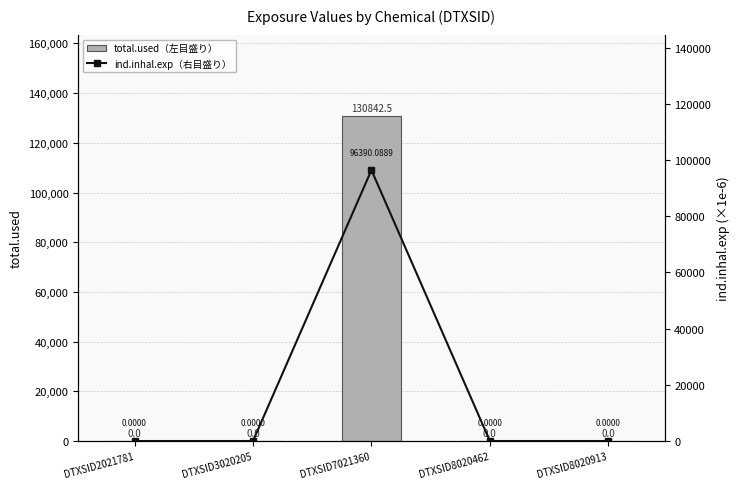

The value of total.used（左目盛り） at DTXSID2021781 is -74066.5. True or false?

False